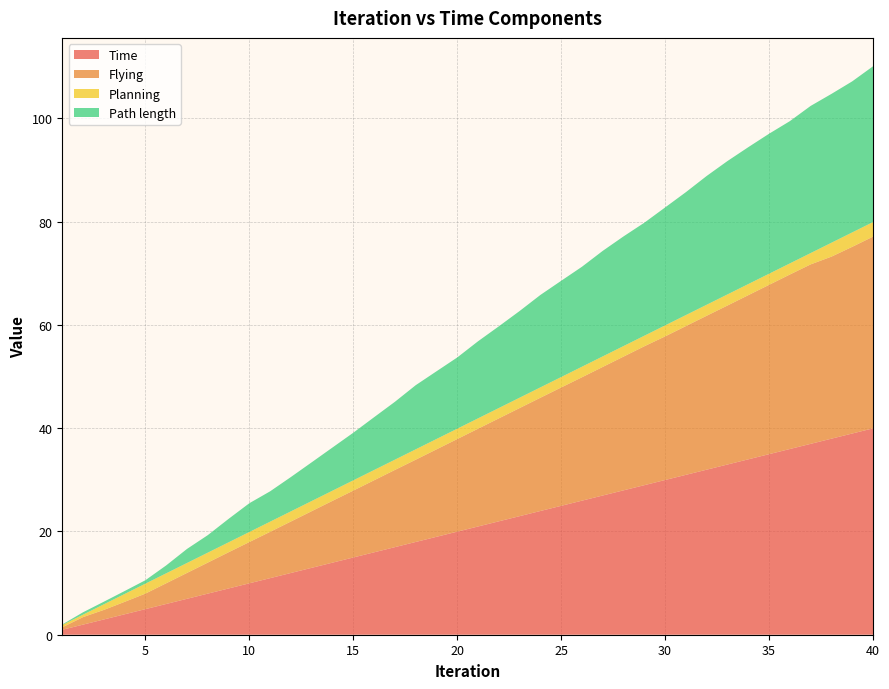

Reading right to left, extract all data points from this chart.

Time: 40=40.0	39=39.0	38=38.0	37=37.0	36=36.0	35=35.0	34=34.0	33=33.0	32=32.0	31=31.0	30=30.0	29=29.0	28=28.0	27=27.0	26=26.0	25=25.0	24=24.0	23=23.0	22=22.0	21=21.0	20=20.0	19=19.0	18=18.0	17=17.0	16=16.0	15=15.0	14=14.0	13=13.0	12=12.0	11=11.0	10=10.0	9=9.0	8=8.0	7=7.0	6=6.0	5=5.0	4=4.0	3=3.0	2=2.0	1=1.0
Flying: 40=37.1	39=36.1	38=35.2	37=34.7	36=33.8	35=32.8	34=31.8	33=30.8	32=29.8	31=28.8	30=27.8	29=26.9	28=25.9	27=24.9	26=23.9	25=22.9	24=21.9	23=20.9	22=19.9	21=18.9	20=17.9	19=16.9	18=15.9	17=14.9	16=13.9	15=12.9	14=12.0	13=11.0	12=10.0	11=9.0	10=8.0	9=7.0	8=6.0	7=5.0	6=4.0	5=3.0	4=2.4	3=1.9	2=1.5	1=0.5
Planning: 40=2.8	39=2.8	38=2.7	37=2.2	36=2.1	35=2.1	34=2.1	33=2.1	32=2.1	31=2.1	30=2.1	29=2.0	28=2.0	27=2.0	26=2.0	25=2.0	24=2.0	23=2.0	22=2.0	21=2.0	20=2.0	19=2.0	18=2.0	17=2.0	16=2.0	15=2.0	14=2.0	13=2.0	12=2.0	11=2.0	10=1.9	9=1.9	8=1.9	7=1.9	6=1.9	5=1.9	4=1.5	3=1.1	2=0.5	1=0.5
Path length: 40=30.2	39=29.2	38=28.8	37=28.5	36=27.5	35=27.1	34=26.5	33=25.8	32=24.9	31=23.8	30=22.8	29=21.9	28=21.2	27=20.4	26=19.4	25=18.6	24=17.9	23=16.8	22=15.8	21=14.9	20=13.8	19=13.1	18=12.4	17=11.2	16=10.2	15=9.2	14=8.4	13=7.5	12=6.6	11=5.9	10=5.6	9=4.5	8=3.4	7=2.7	6=1.5	5=0.7	4=0.6	3=0.5	2=0.5	1=0.1